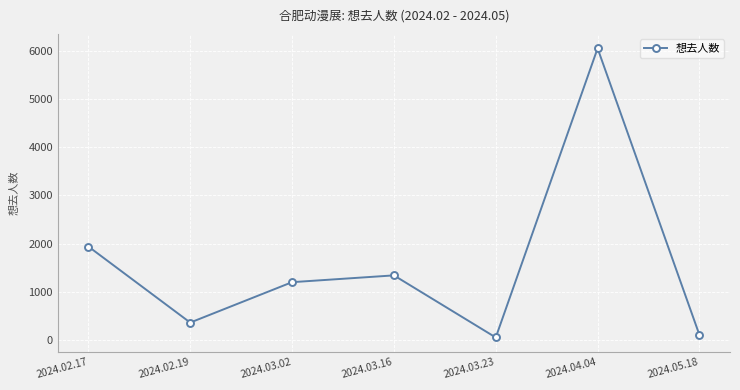

How many lines are shown in the chart?

1